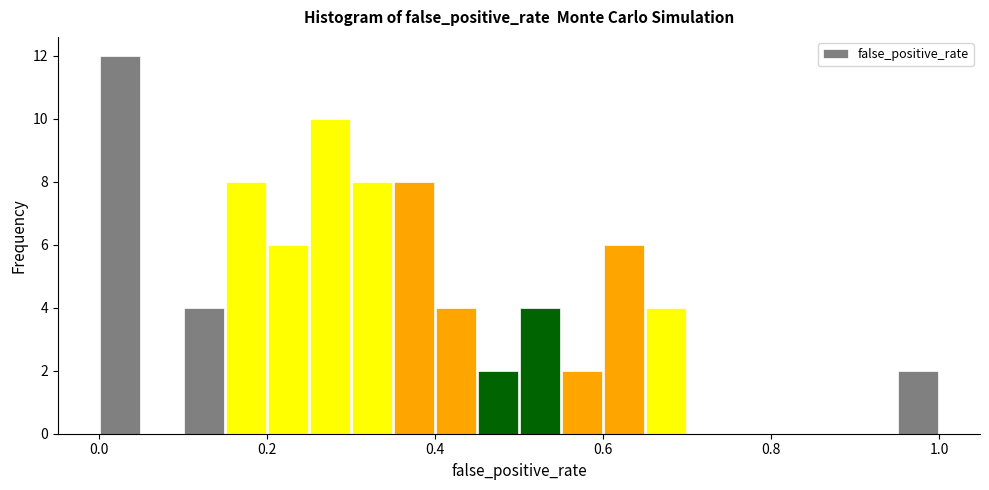

Read against the x-axis, roughly where is the centre of the tallest bar?

0.02